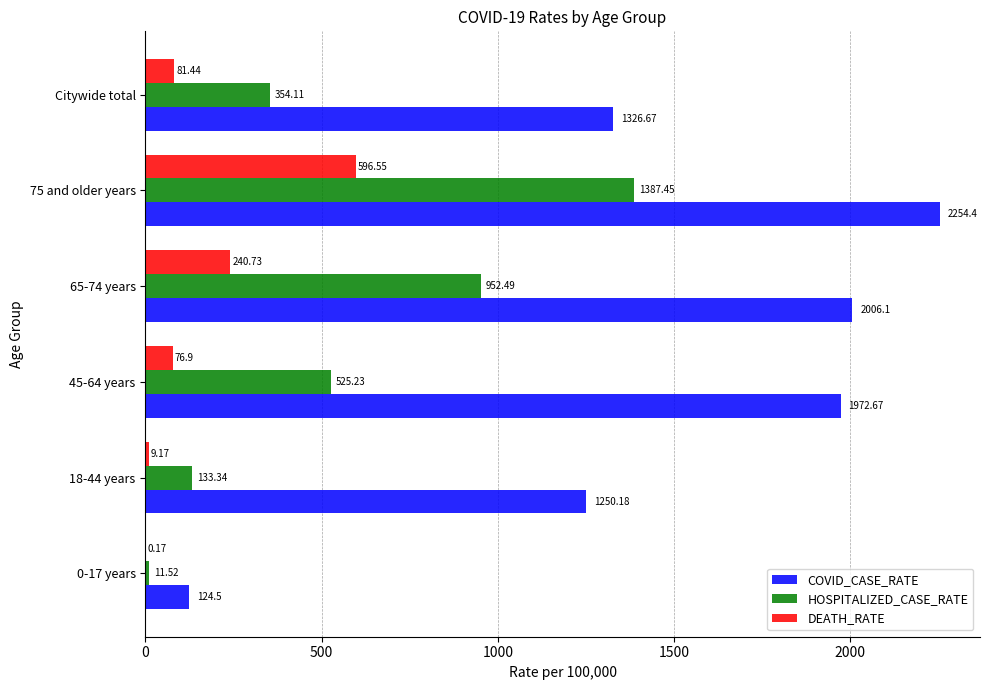

At which category is the sum across all series the highest?

75 and older years